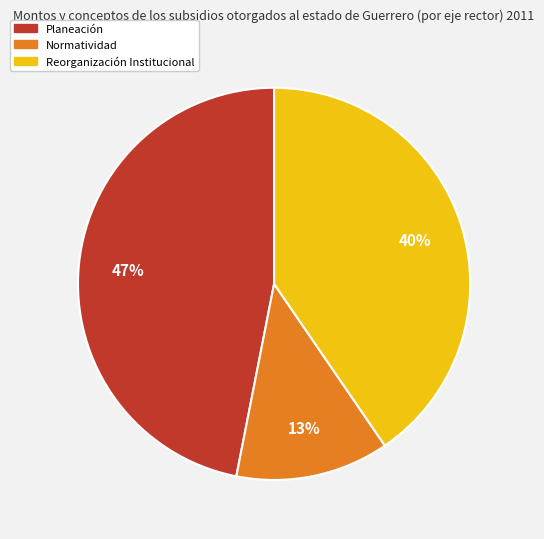

To the nearest percent, what is the difference between the largest and smallest slice percentages?

34%